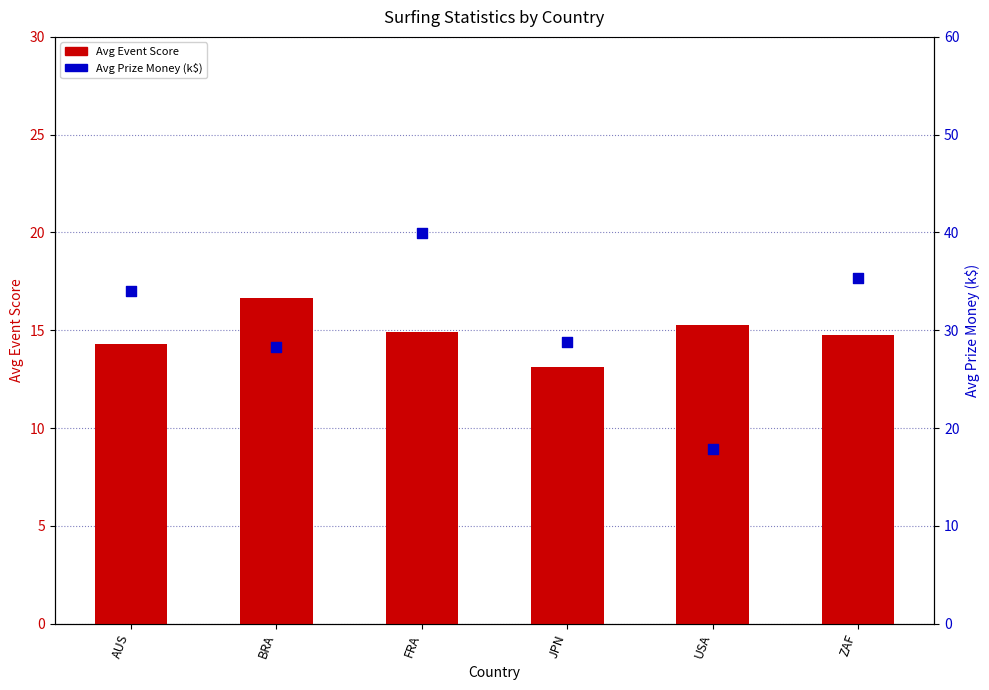

At how many categories does at least one series exceed 27?

5